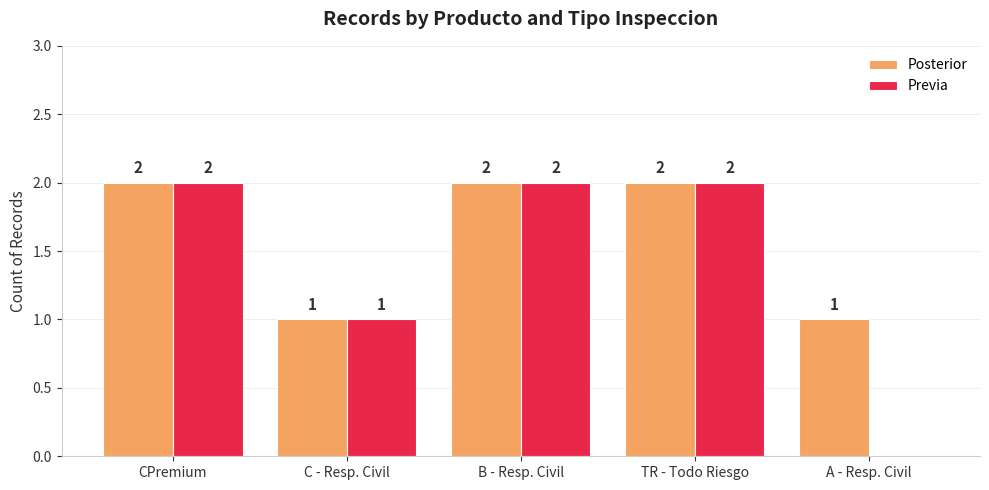

At which label is Previa closest to 1?

C - Resp. Civil